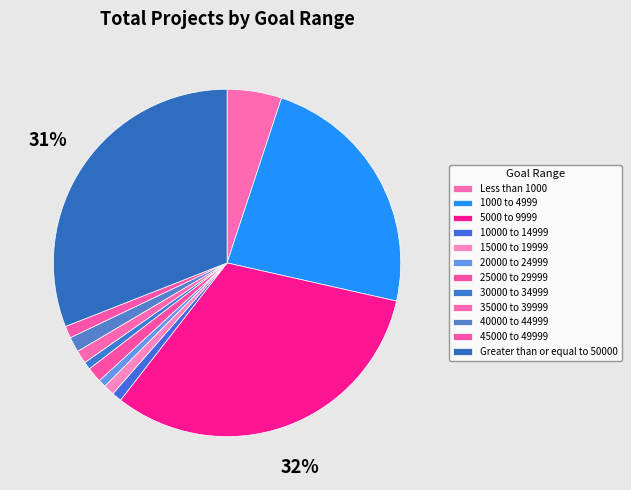

Count the number of slices in the pie.

12